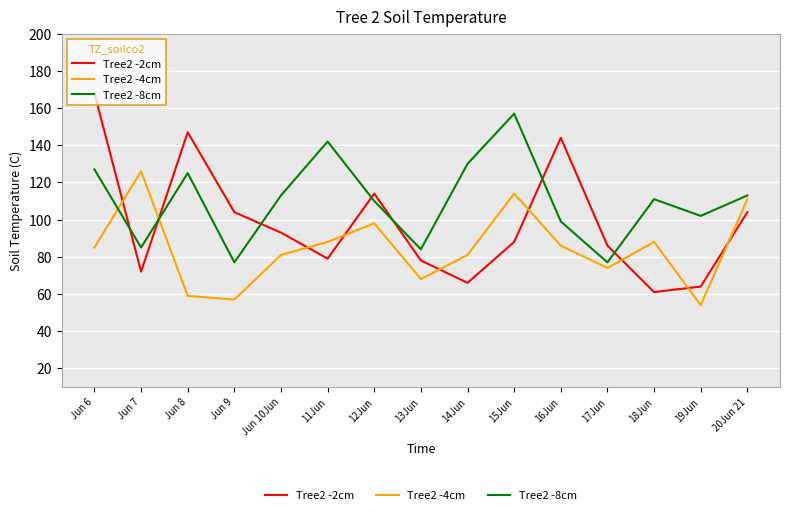

True or false: Tree2 -8cm and Tree2 -2cm intersect in this chart.

True